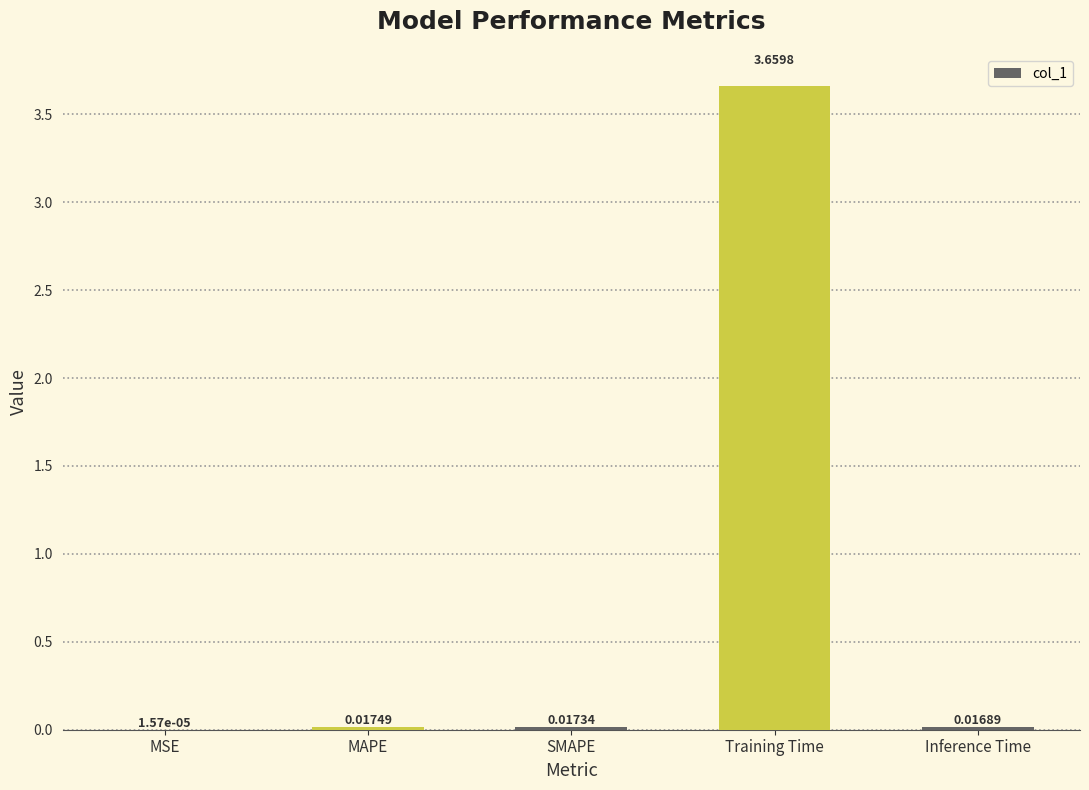

Between MSE and SMAPE, which is larger?

SMAPE